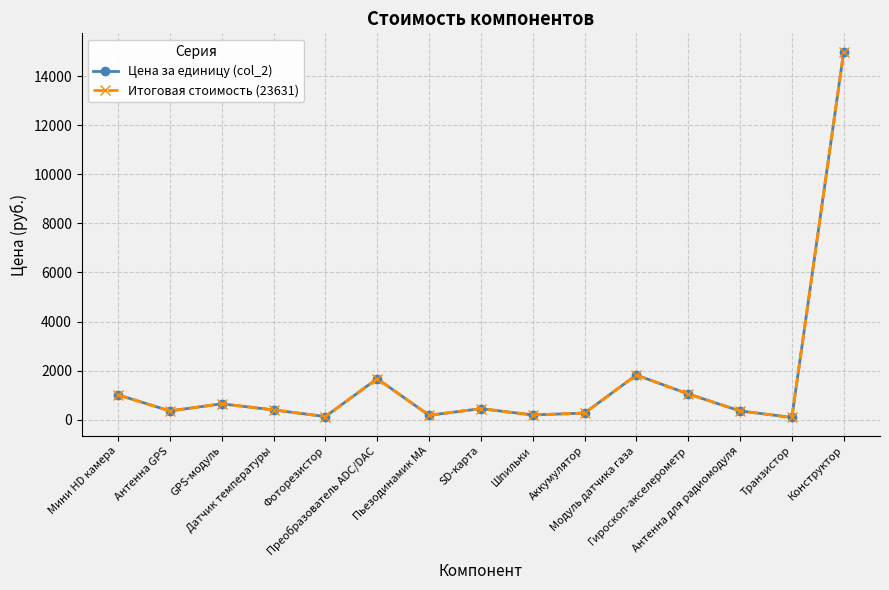

Is this an area chart (filled region under the line)?

No